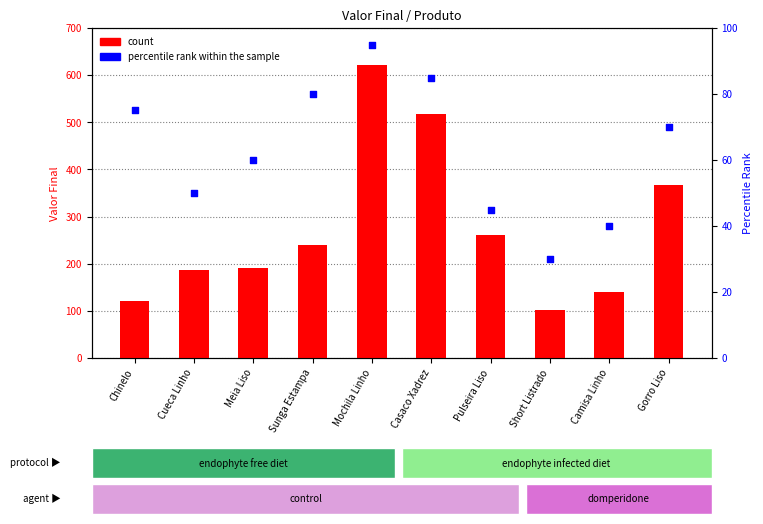

Which series reaches the minimum Y coordinate?

percentile rank within the sample